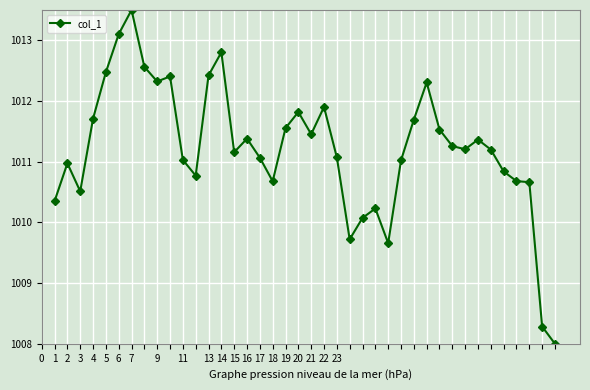

True or false: there are more than 2 points higher than both neighbors.

True